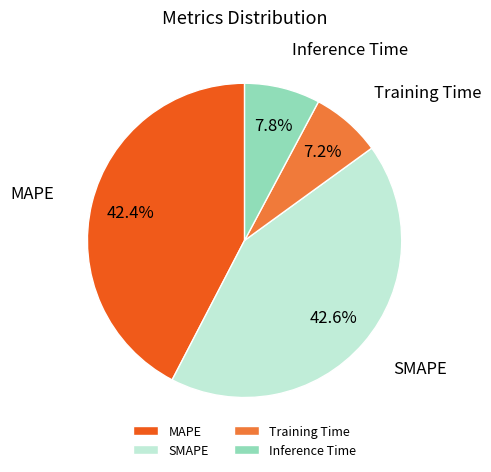

Combined, what portion of the pie is MAPE and SMAPE?

85.0%